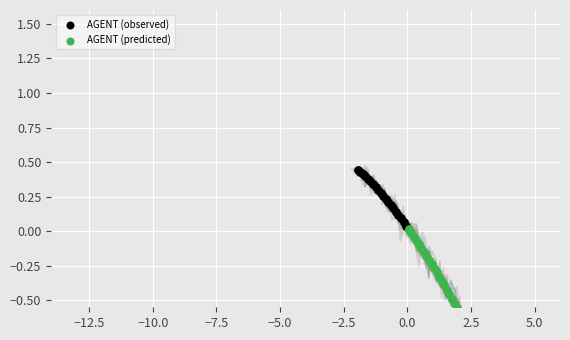

Which series has the widest spread of Y values?

AGENT (predicted)